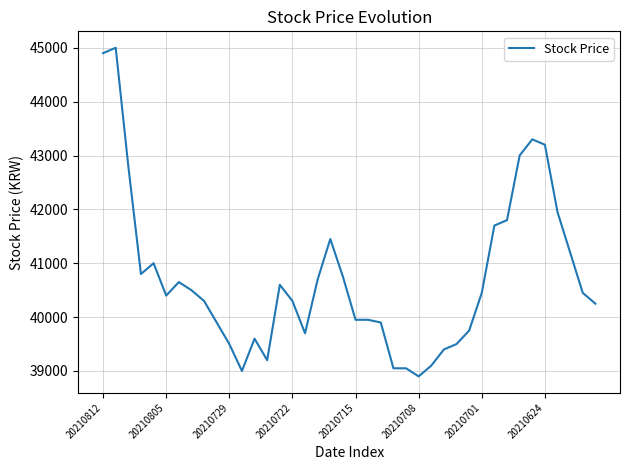

What is the smallest value displayed?

38900